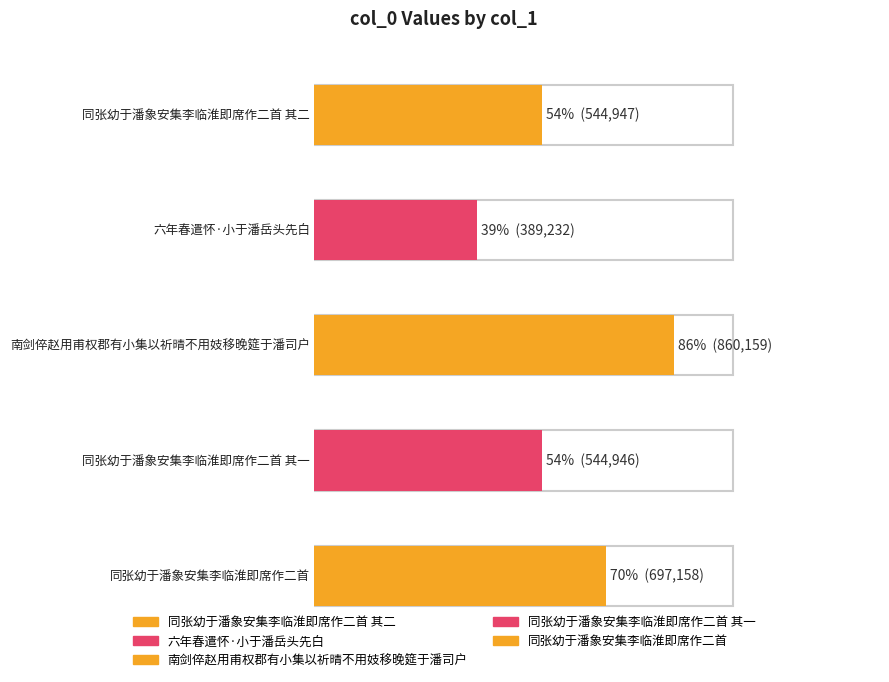

Reading left to right, extract all data points from this chart.

同张幼于潘象安集李临淮即席作二首 其二=544947	六年春遣怀·小于潘岳头先白=389232	南剑倅赵用甫权郡有小集以祈晴不用妓移晚筵于潘司户=860159	同张幼于潘象安集李临淮即席作二首 其一=544946	同张幼于潘象安集李临淮即席作二首=697158